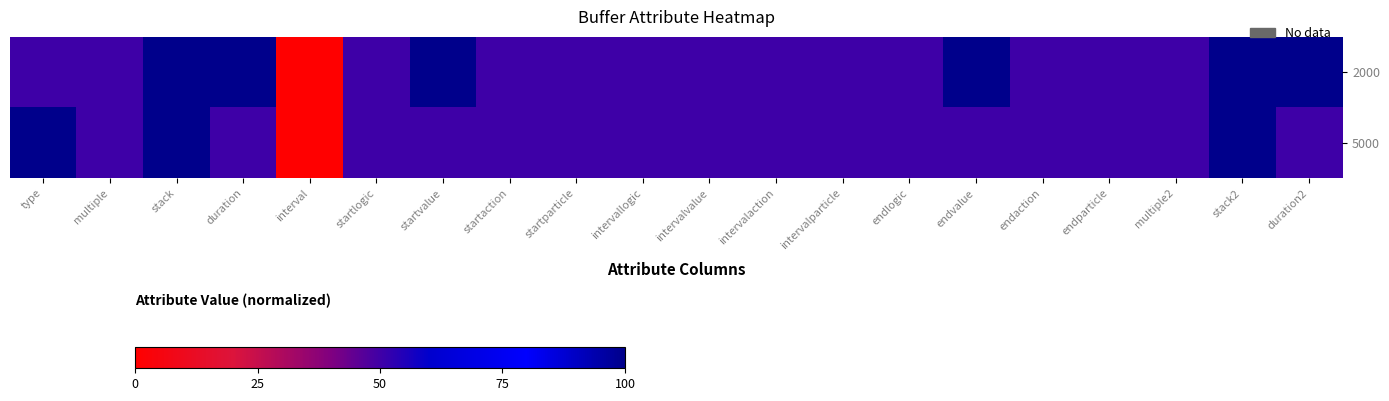

How many distinct data groups are displayed?

2